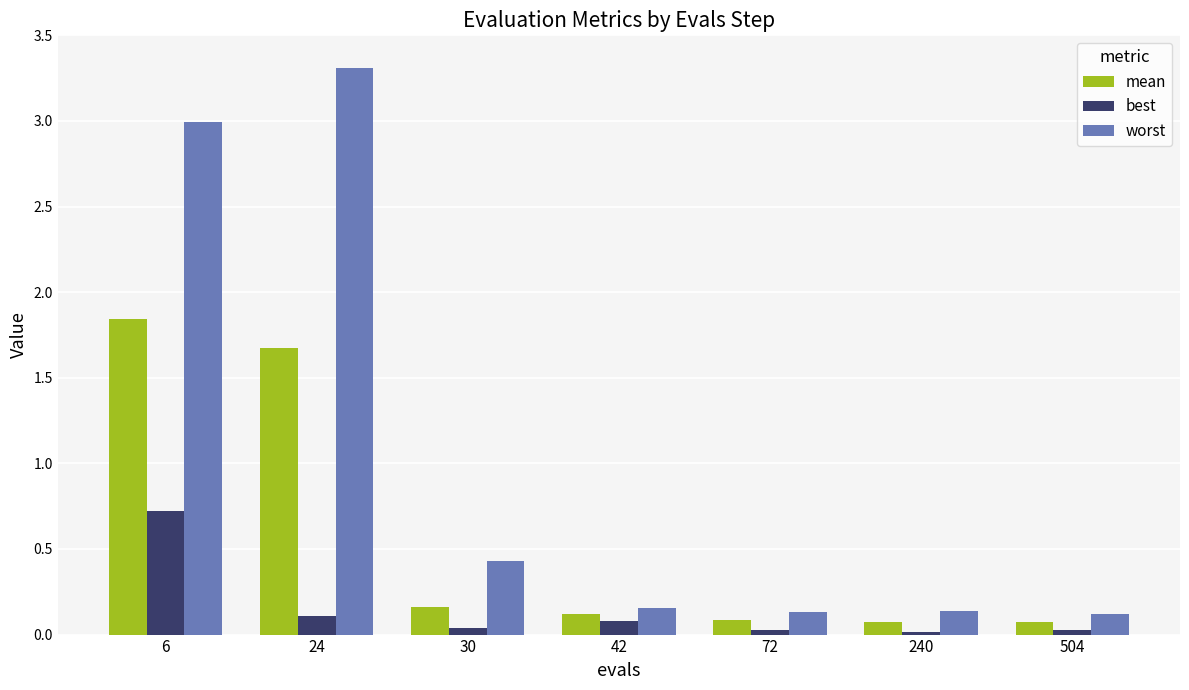

Rank the series at 24 from highest to lowest value.

worst, mean, best